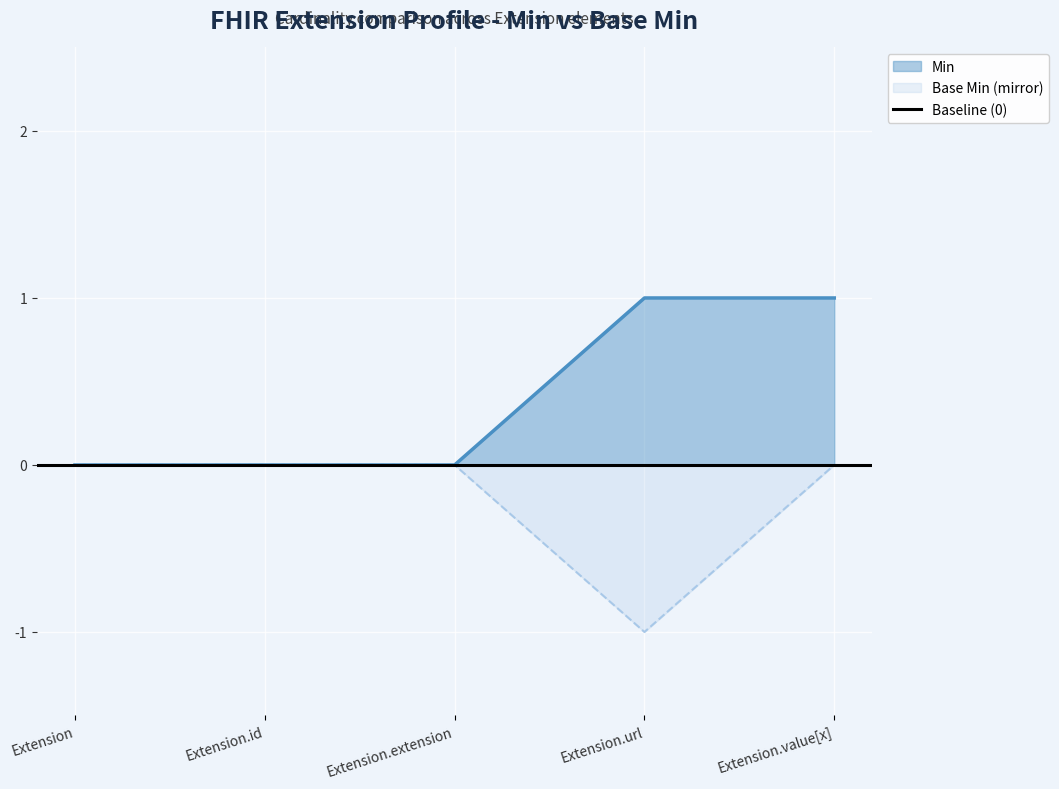

Rank the series by their maximum value, from lowest to highest.

Base Min, Min